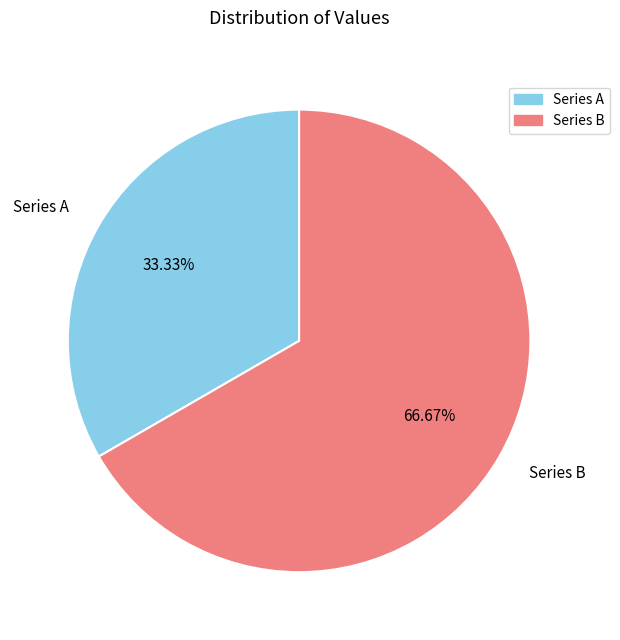

Do Series A and Series B together represent more than half of the pie?

Yes